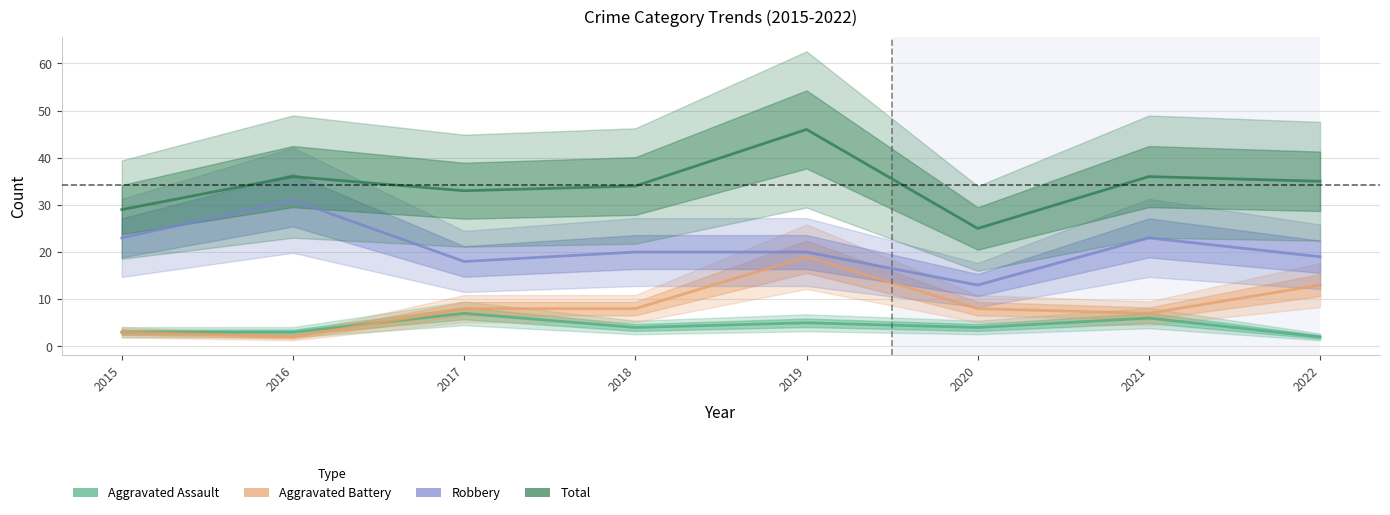

Does the chart have visible grid lines?

Yes